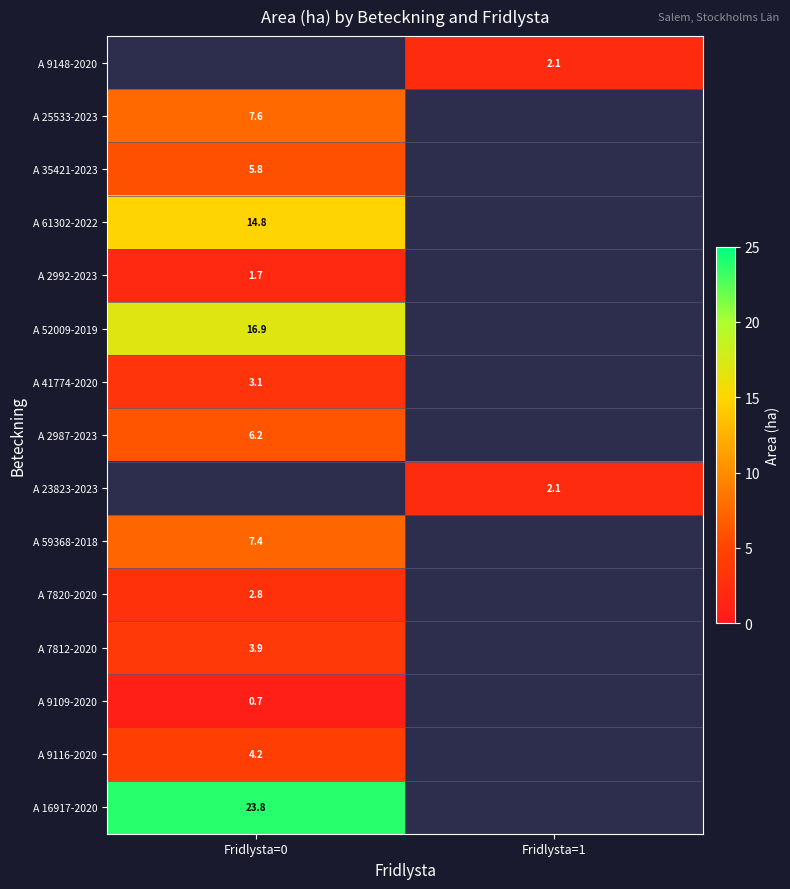

Is it true that A 52009-2019 equals 10.9 at Fridlysta=0?

False